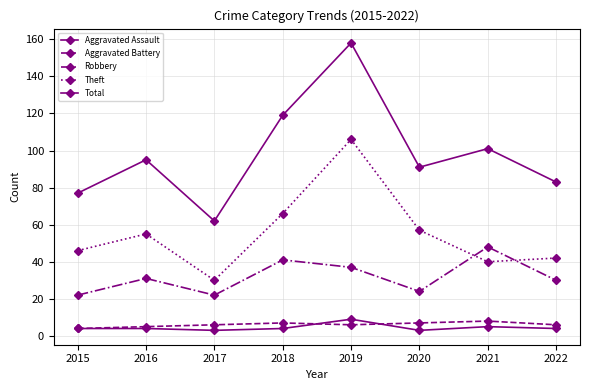

What is the highest value of the Robbery series?

48